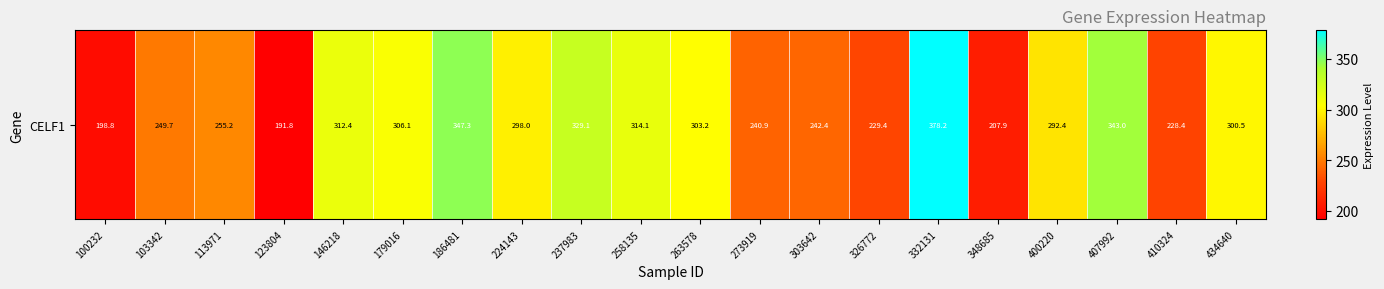

List the labels in order of value, smallest first.

123804, 100232, 348685, 410324, 326772, 273919, 303642, 103342, 113971, 400220, 224143, 434640, 263578, 179016, 146218, 258135, 237983, 407992, 186481, 332131